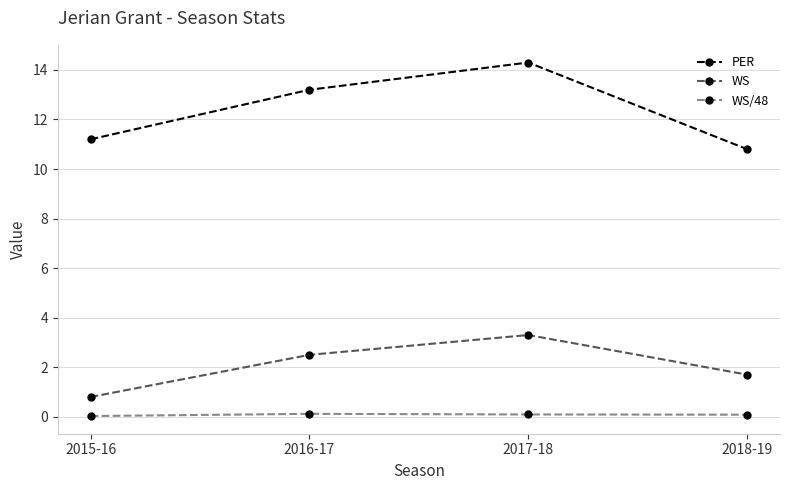

What is the difference between the second highest and second lowest values in the PER series?

2.0